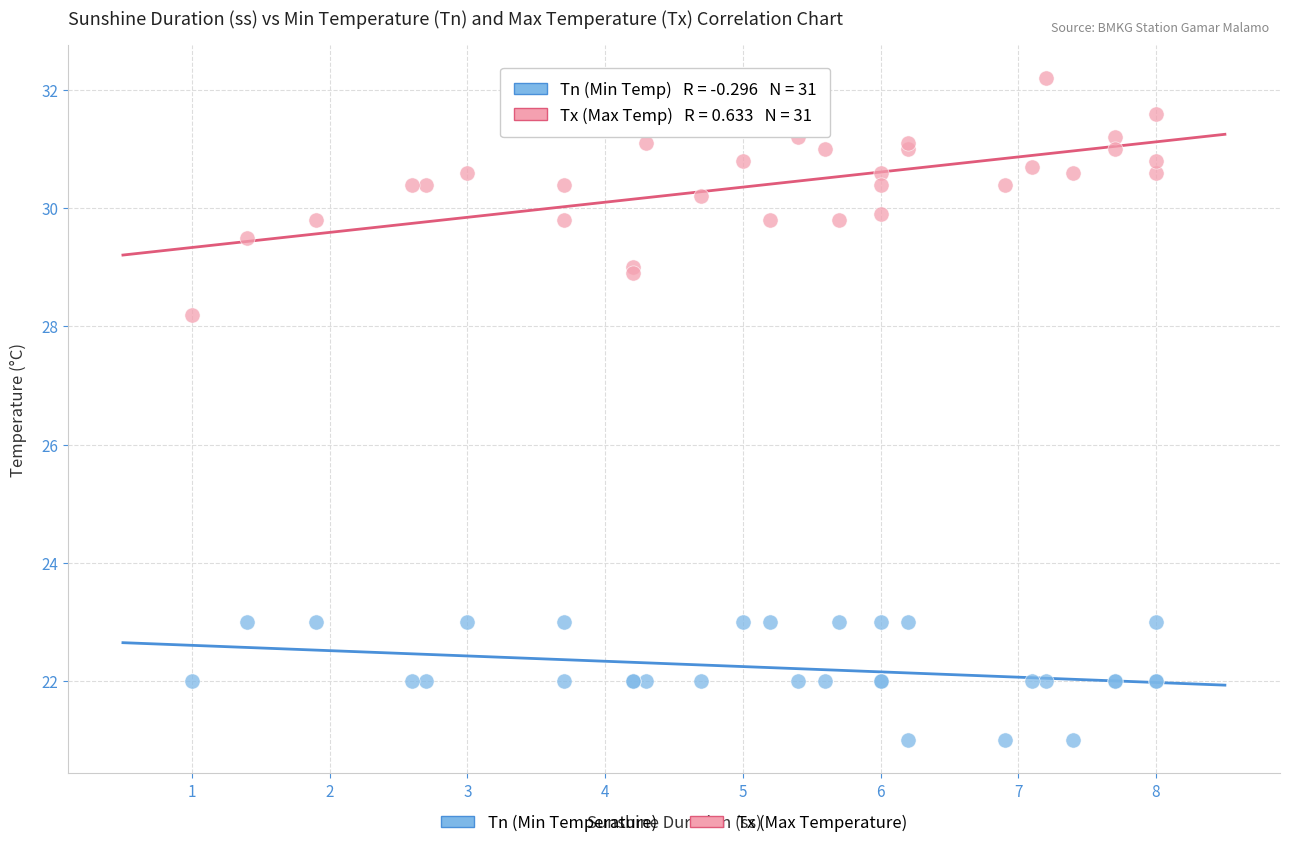

What is the X range (max minus min) for the scatter plot?

7.0